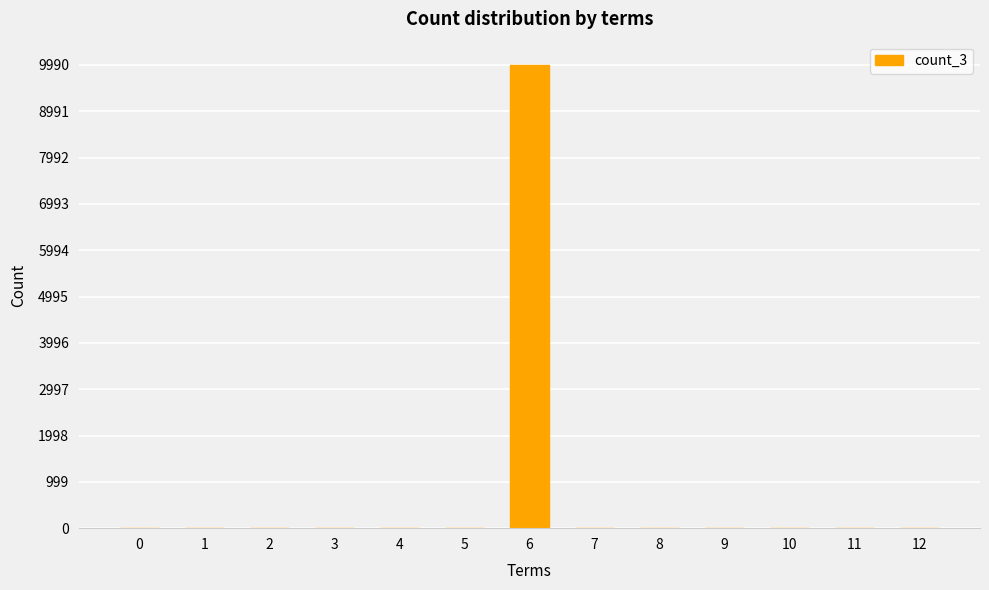

What is the greatest value displayed?

9990